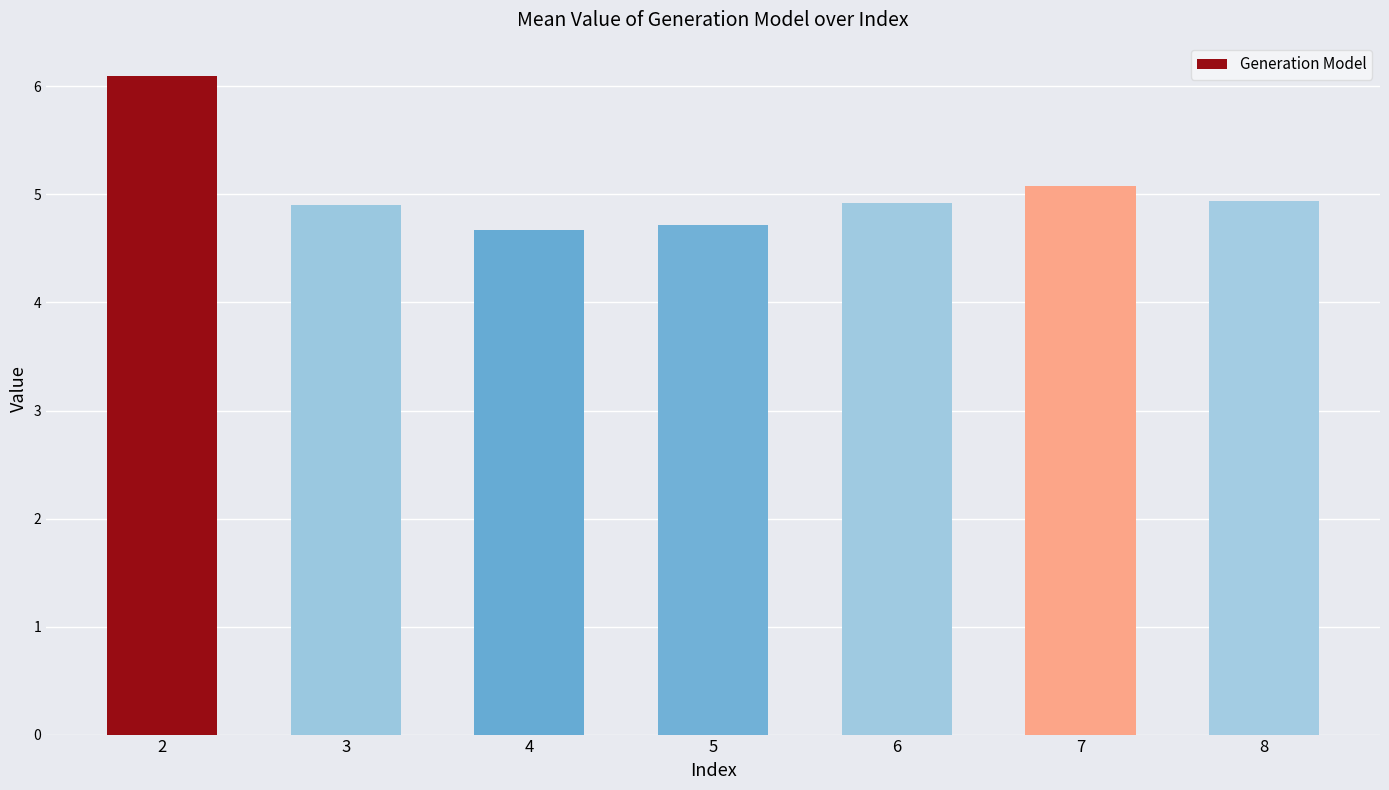

Reading left to right, what are all the values shown in this chart?

2=6.1	3=4.9	4=4.7	5=4.7	6=4.9	7=5.1	8=4.9